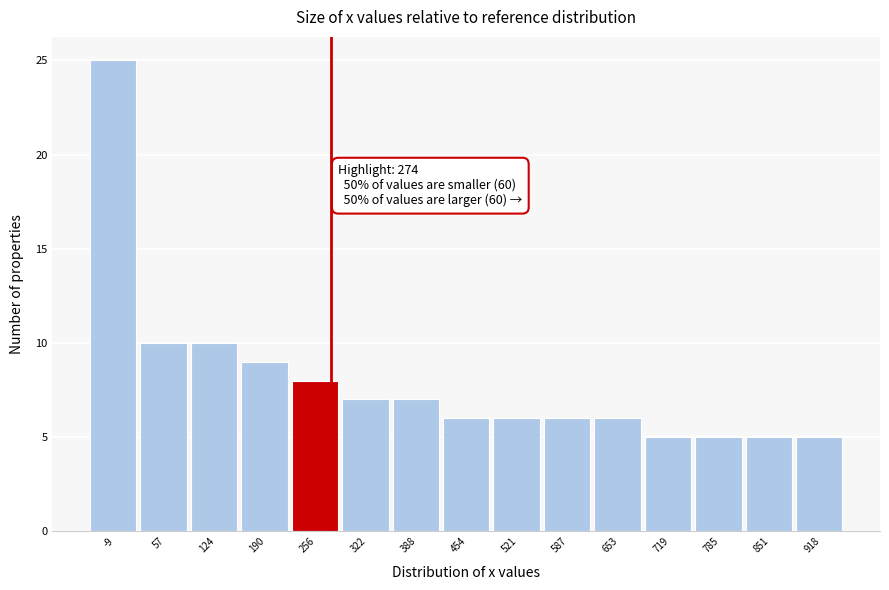

Over which range of the x-axis is the bar tallest?

-40 to 20